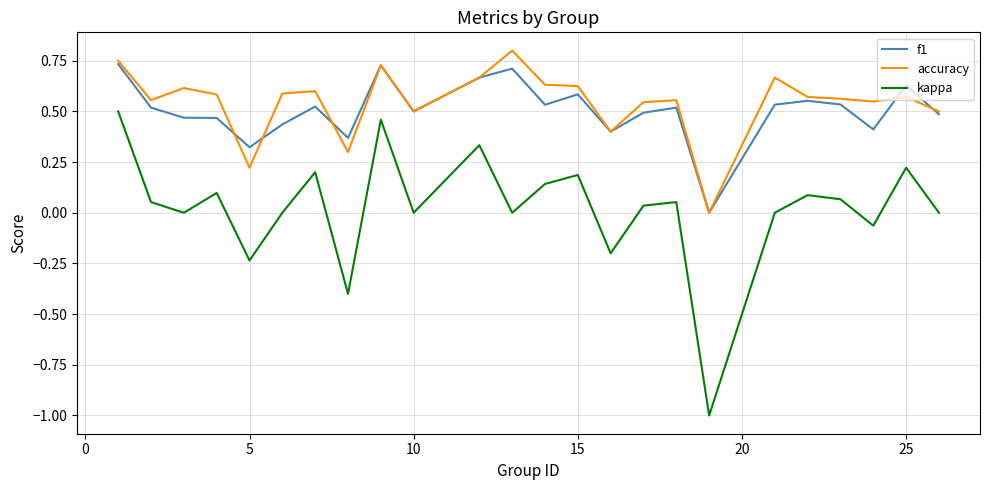

What is the lowest value of the kappa series?

-1.0